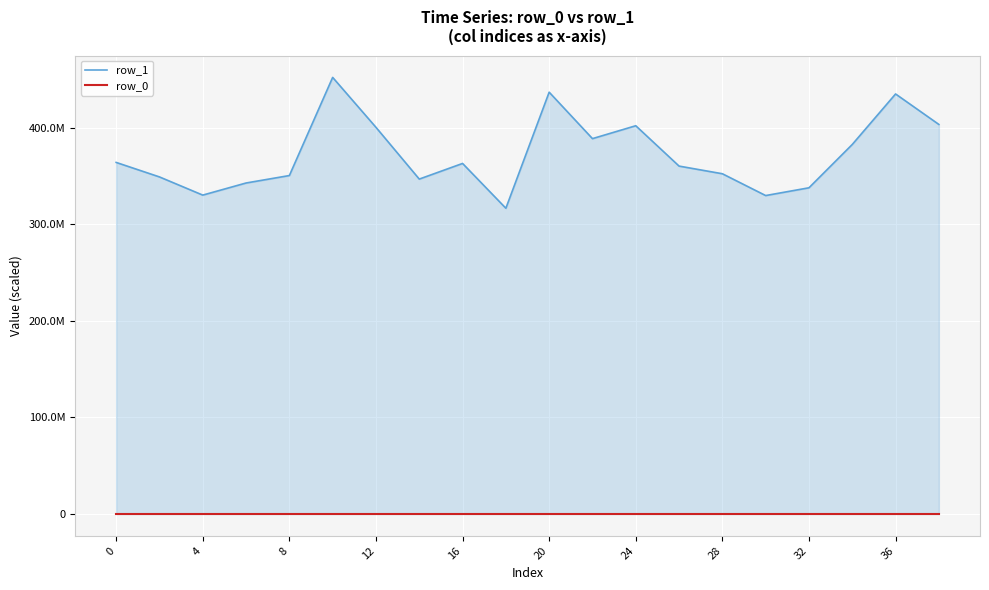

Does the chart have visible grid lines?

Yes